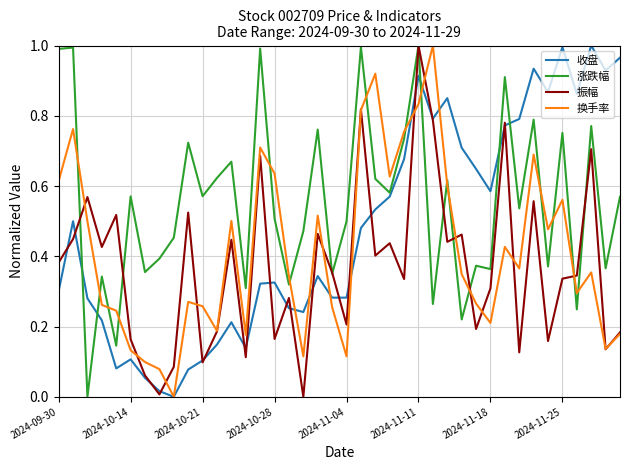

What are all the series names shown in the legend?

收盘, 涨跌幅, 振幅, 换手率